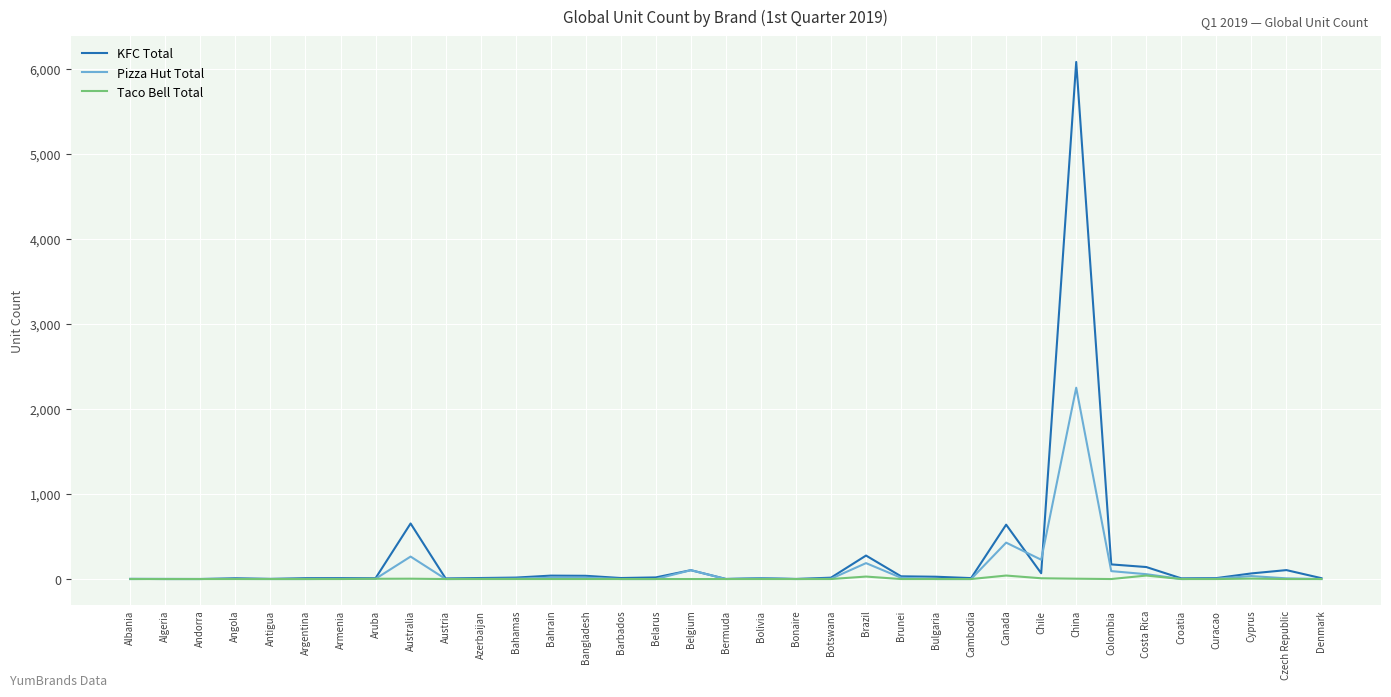

What is the total value across all series at Bulgaria?

27